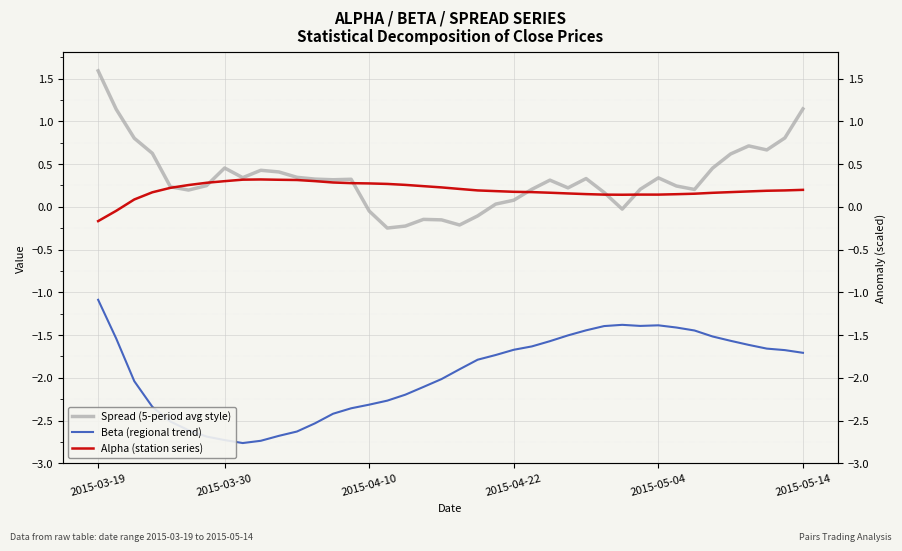

What is the sum of all Beta (regional trend) values?

-78.0